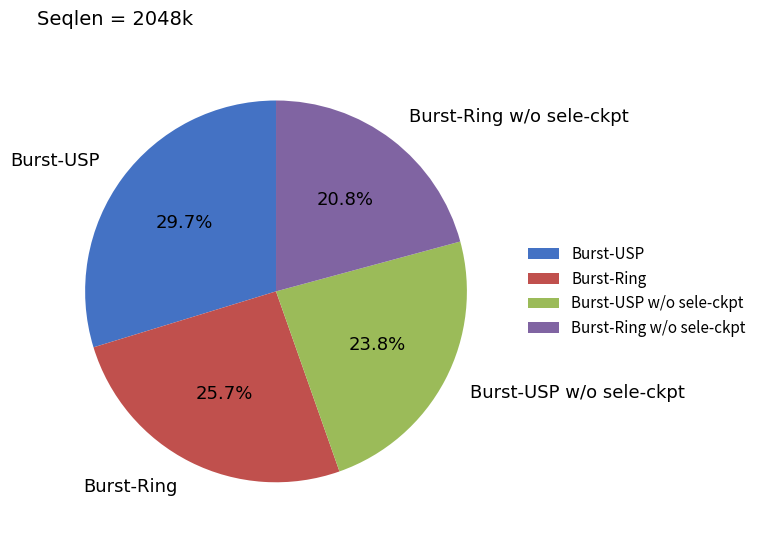

Rank the categories by value from lowest to highest.

Burst-Ring w/o sele-ckpt, Burst-USP w/o sele-ckpt, Burst-Ring, Burst-USP